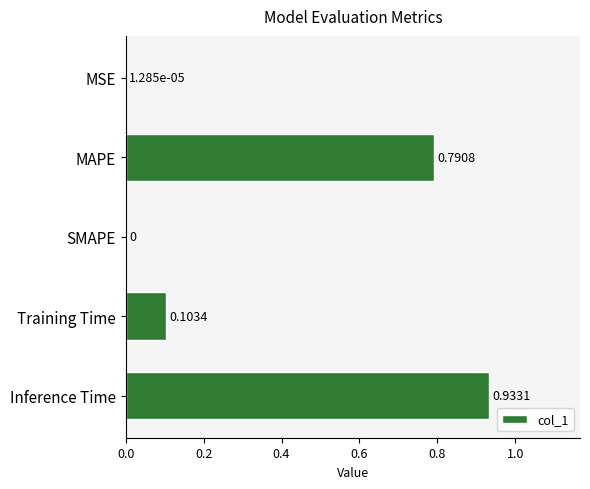

What is the sum of all values?

1.8